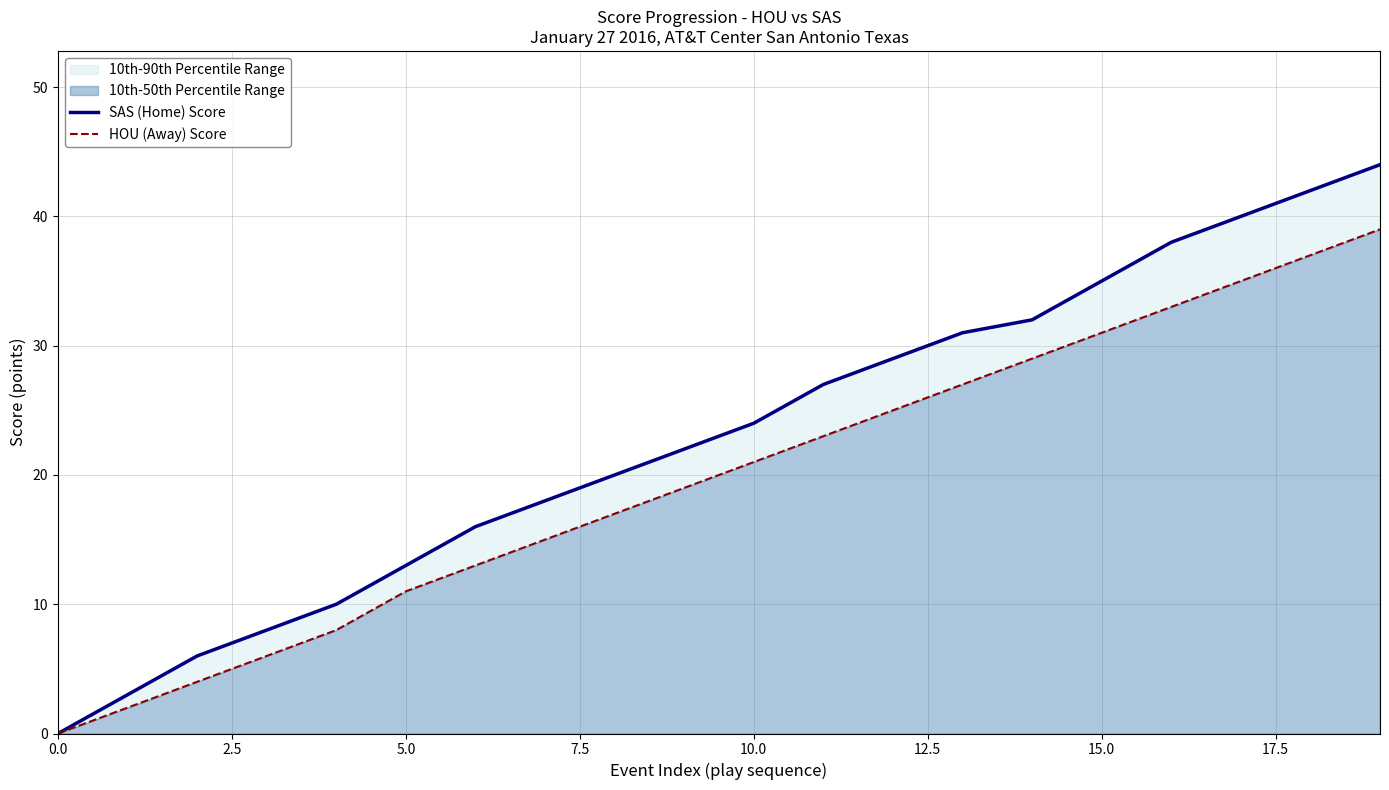

At which category is the sum across all series the highest?

19